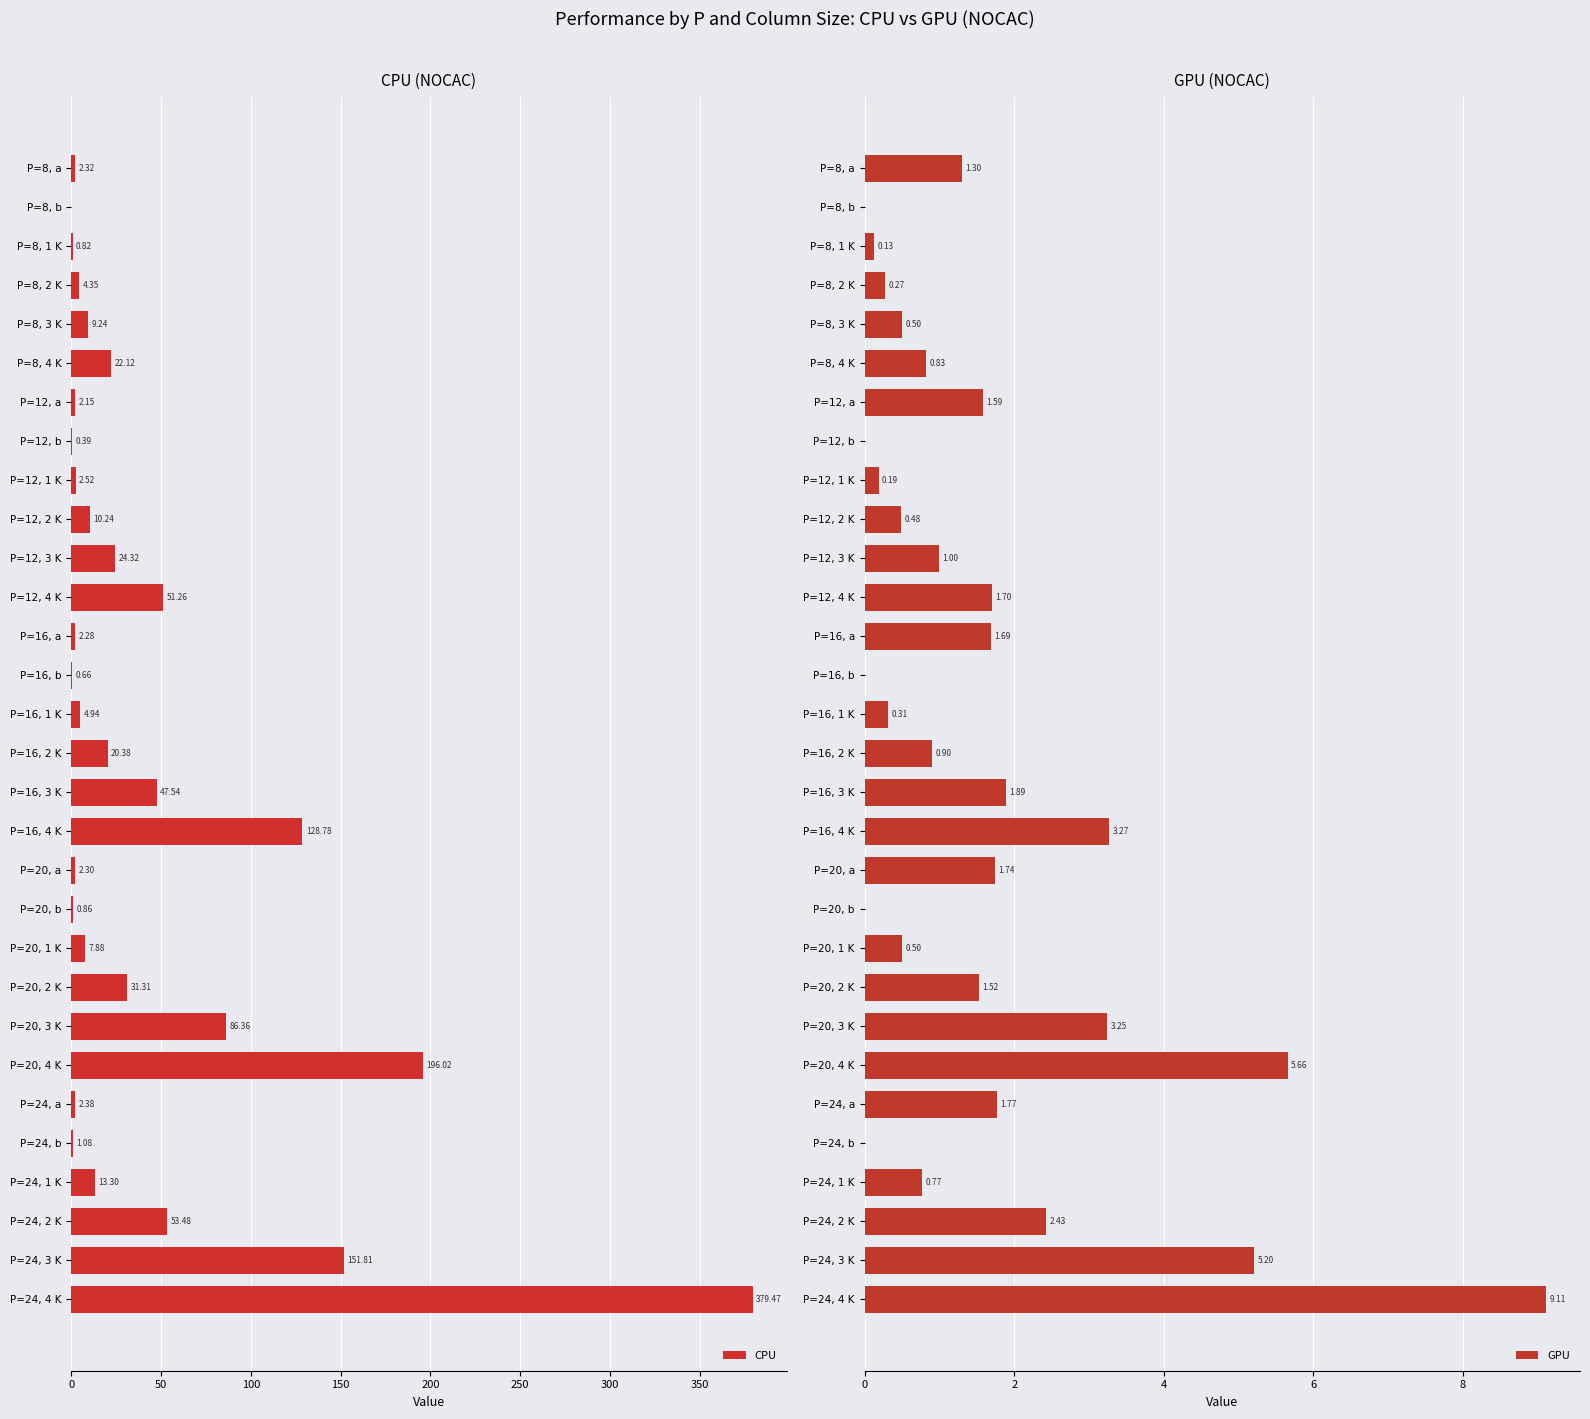

What is the sum of all CPU values?

1260.6